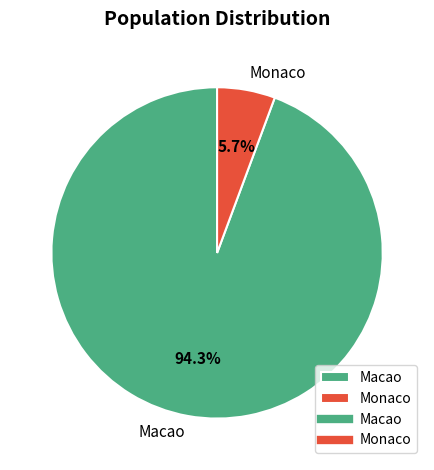

What is the largest slice in the pie chart?

Macao